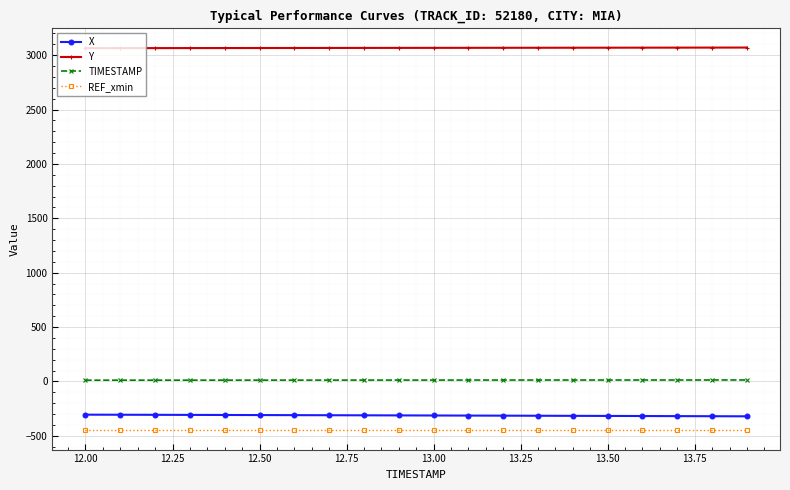

What is the value of the X point at the 1st from the left?

-305.0